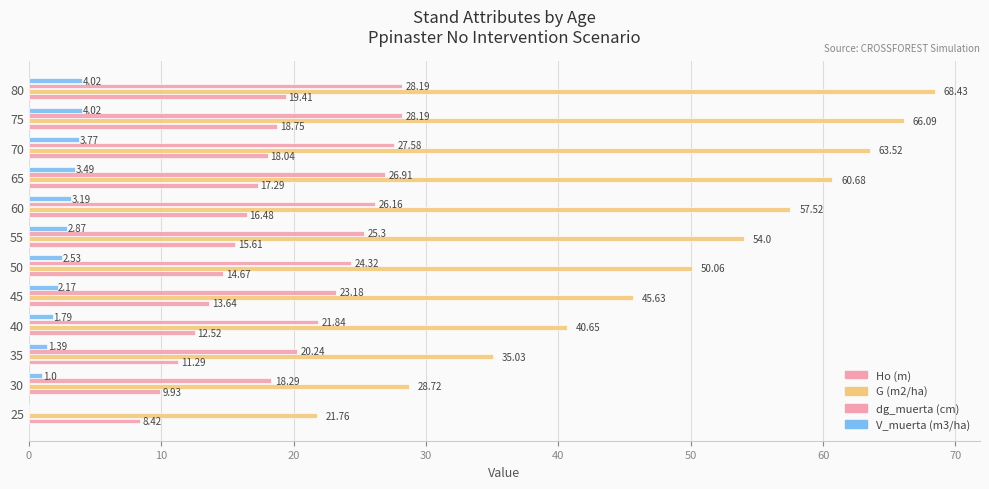

How many data points does each series have?

12